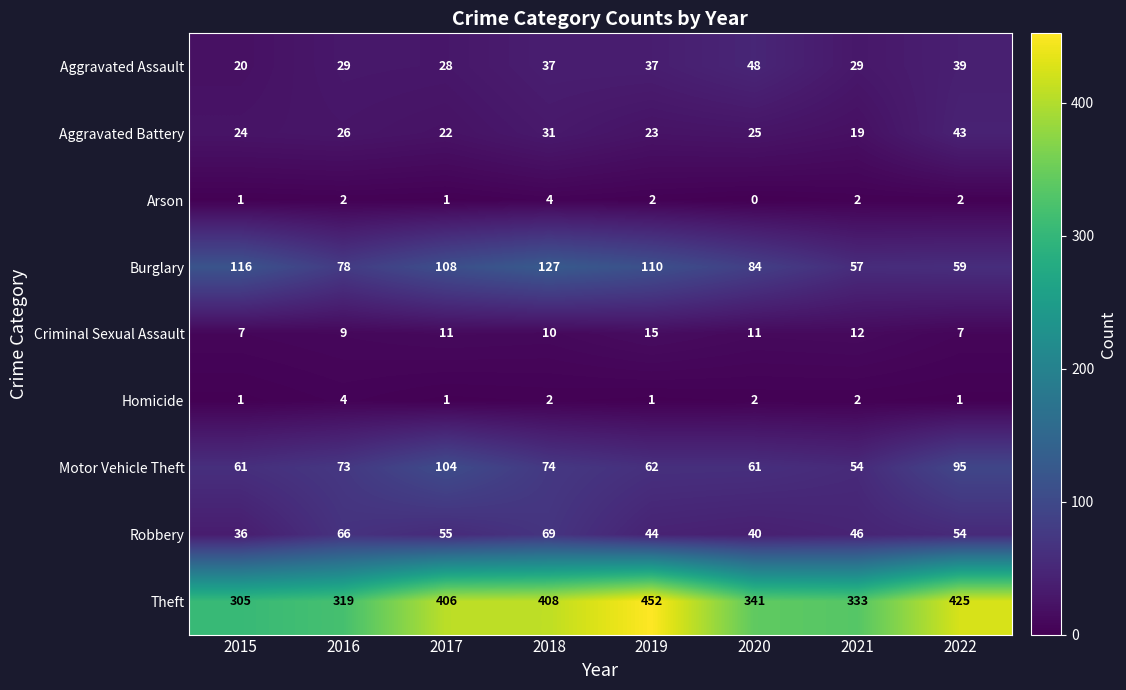

Which label corresponds to the largest value in the chart?

2019